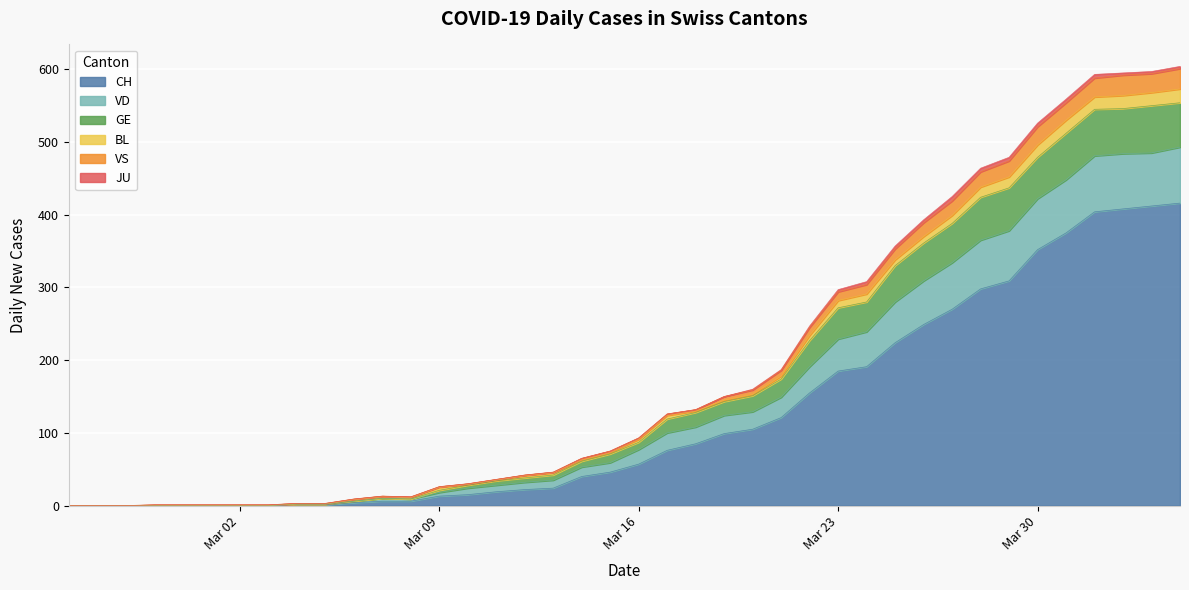

What is the maximum value for CH?

416